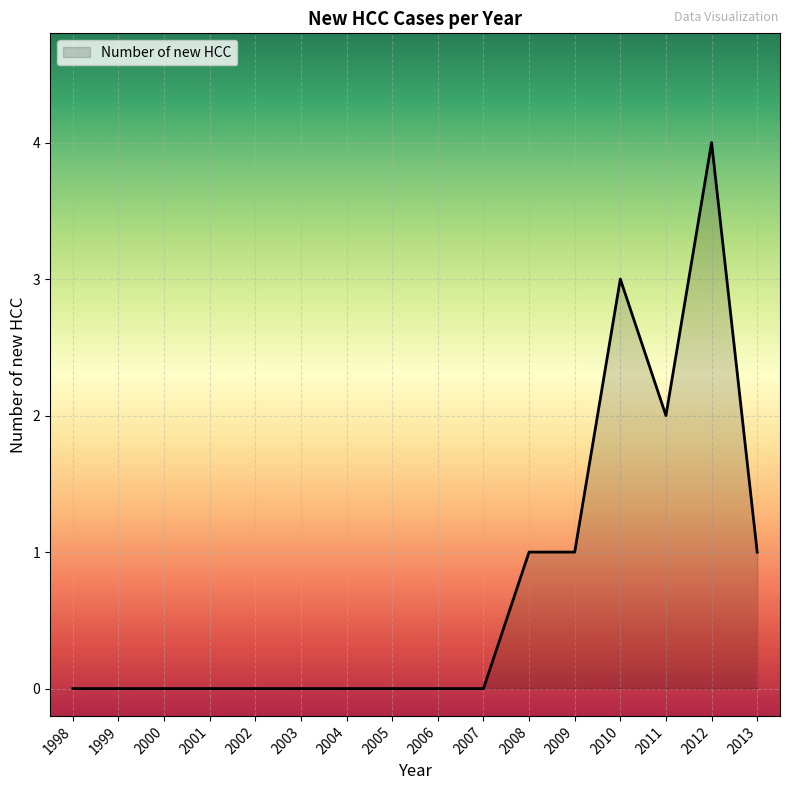

Which category has the highest value across all series?

2012